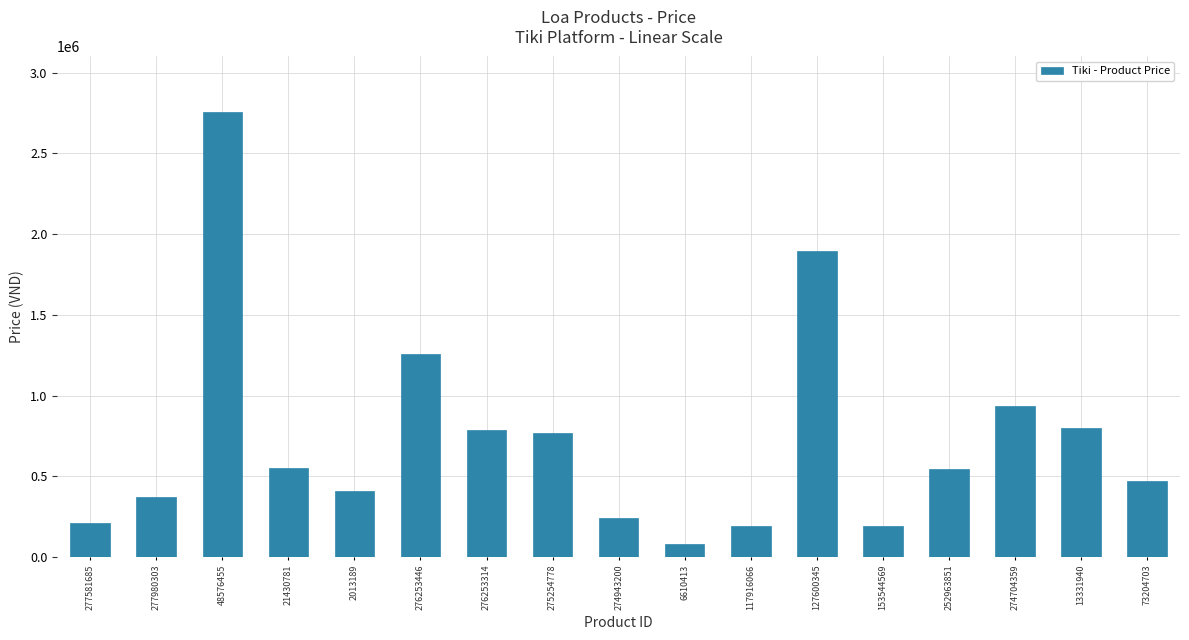

Where does the data first go above 543500?

48576455